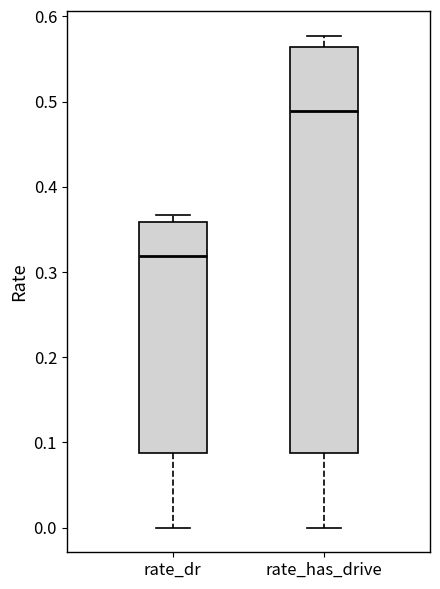

Where does the median line of the box for rate_has_drive sit on the y-axis? The values are not printed on the chart, so give them approximately, as read against the axis.

0.49